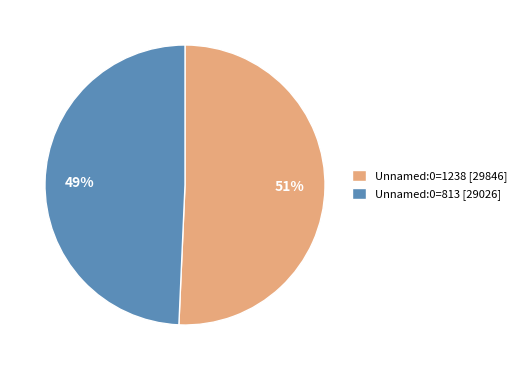

To the nearest percent, what is the combined percentage of Unnamed:0=1238 [29846] and Unnamed:0=813 [29026]?

100%